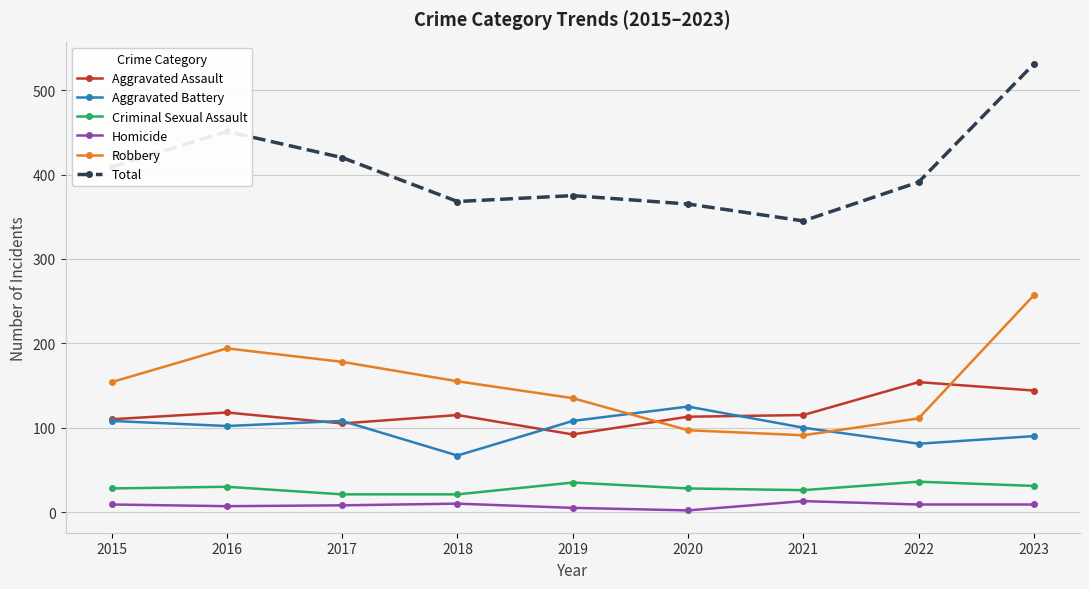

True or false: Total has more than 0 points higher than both neighbors.

True